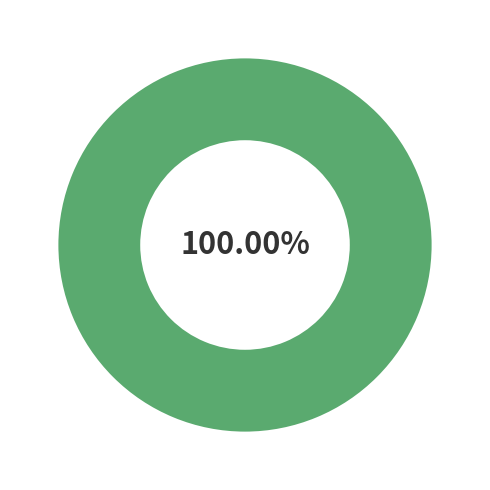

Is it true that V1 is 0% of the pie?

True